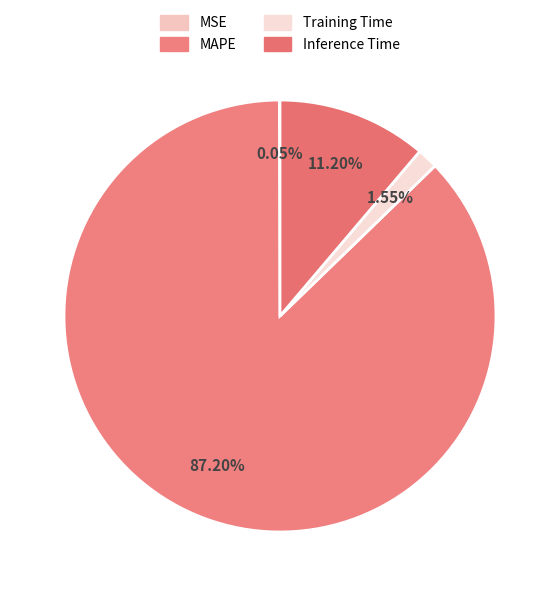

Rank the categories by value from highest to lowest.

MAPE, Inference Time, Training Time, MSE